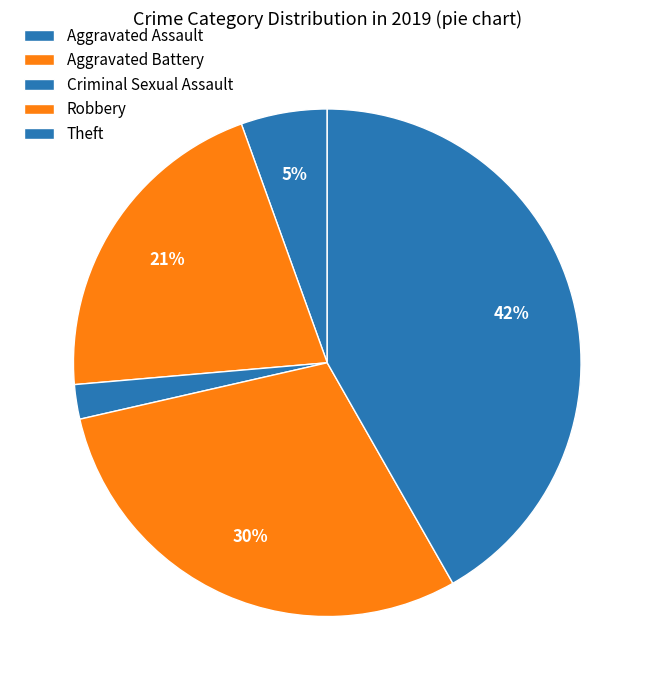

Count the number of slices in the pie.

5